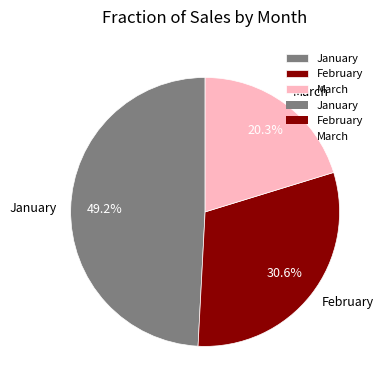

What percentage is the February slice, to the nearest percent?

31%